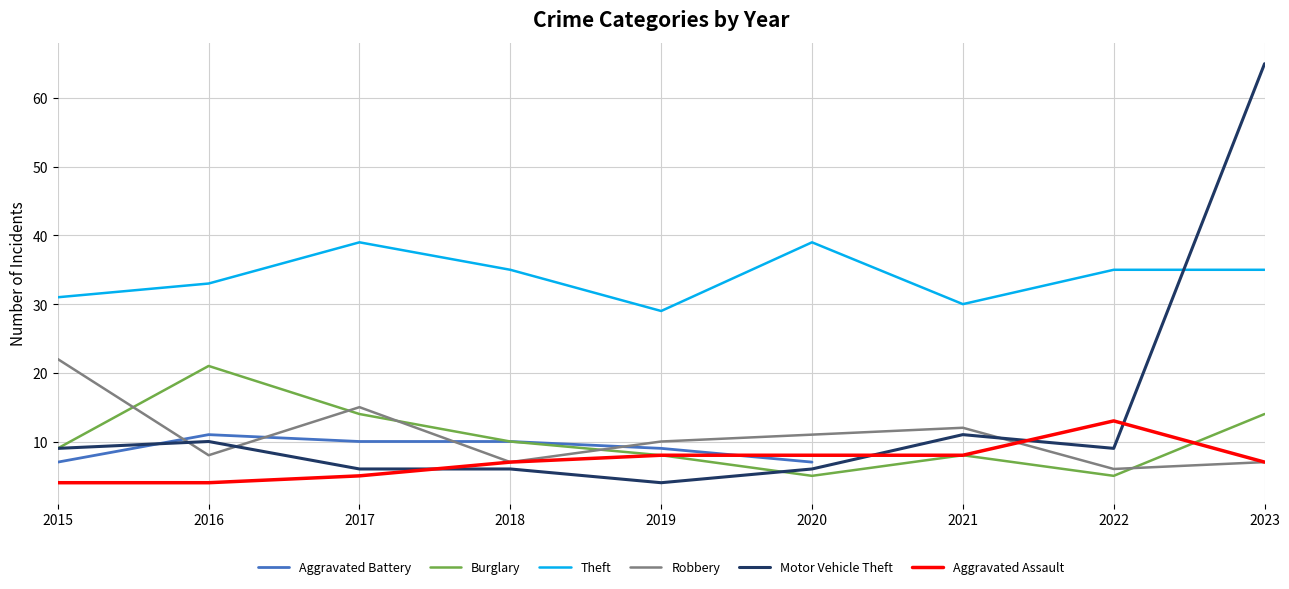

Does the chart have visible grid lines?

Yes